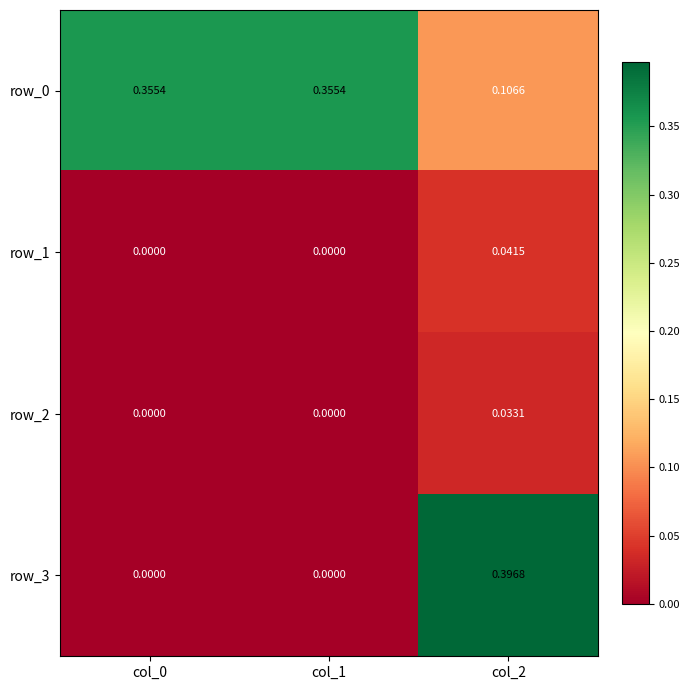

What is the spread (max minus min) of values at col_0?

0.4